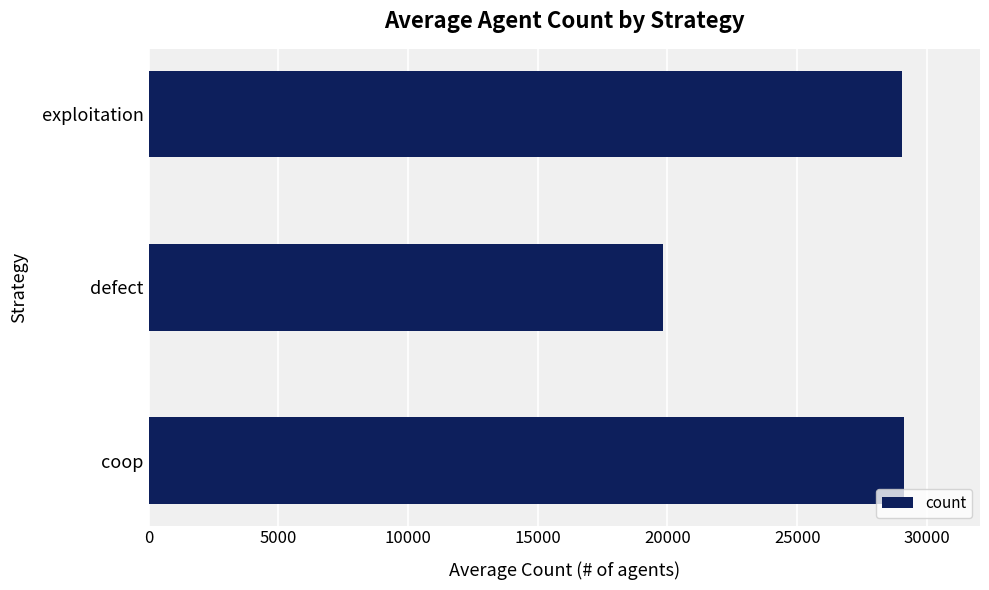

What is the sum of the values at coop and exploitation?

58178